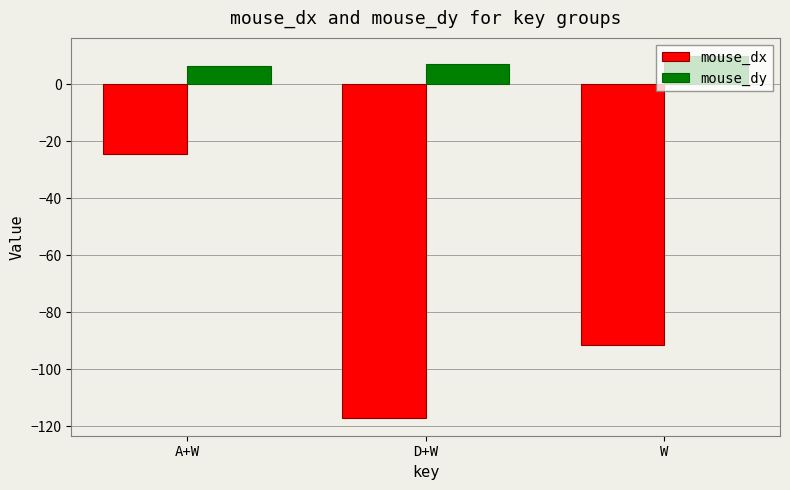

What is the average value of the mouse_dx series?

-77.6